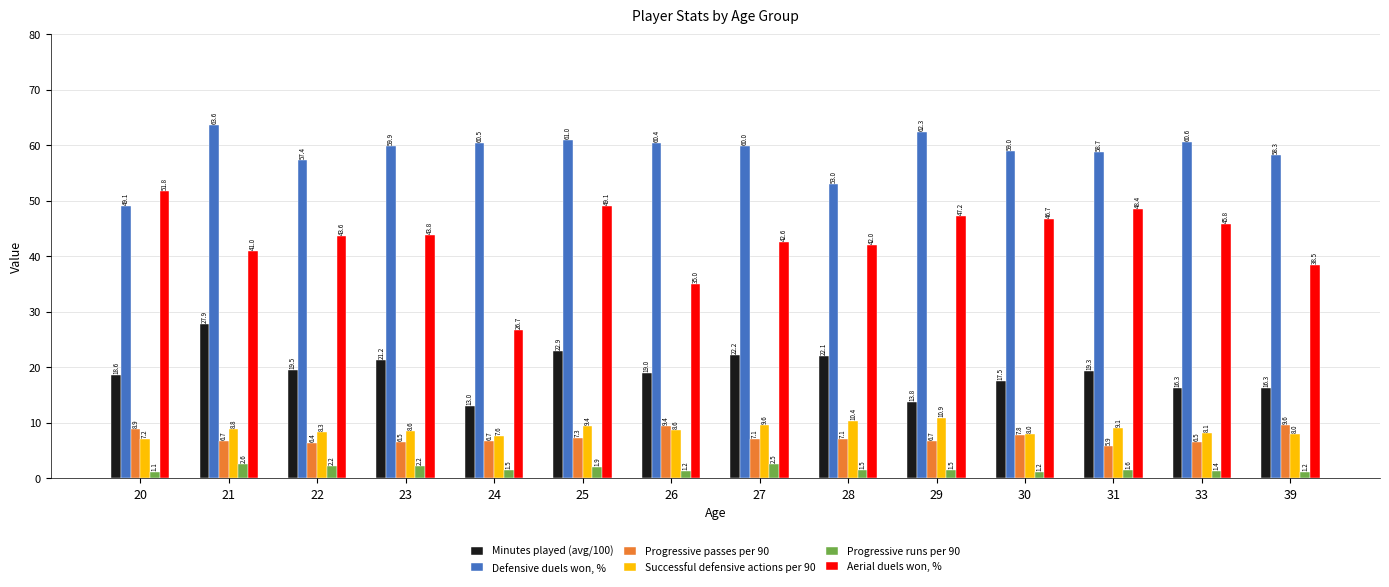

The value of Minutes played (avg/100) at 29 is 13.8. True or false?

True